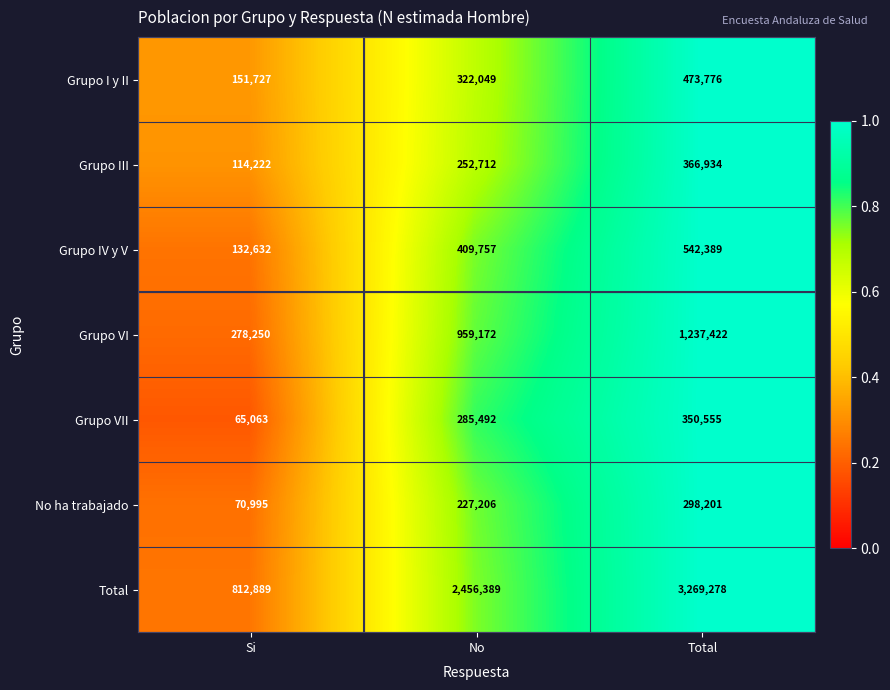

Reading left to right, list all the values displayed in this chart.

Grupo I y II: Si=151727	No=322049	Total=473776
Grupo III: Si=114222	No=252712	Total=366934
Grupo IV y V: Si=132632	No=409757	Total=542389
Grupo VI: Si=278250	No=959172	Total=1237422
Grupo VII: Si=65063	No=285492	Total=350555
No ha trabajado: Si=70995	No=227206	Total=298201
Total: Si=812889	No=2456389	Total=3269278